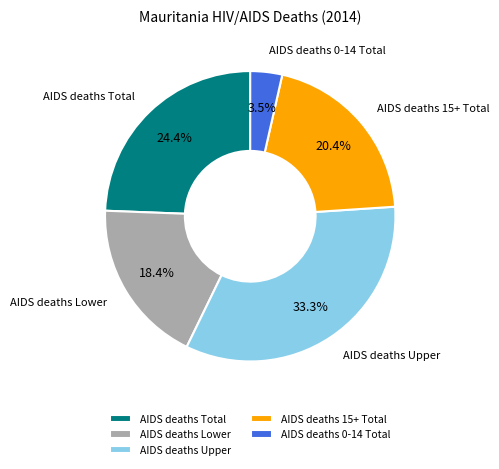

Rank the categories by value from lowest to highest.

AIDS deaths 0-14 Total, AIDS deaths Lower, AIDS deaths 15+ Total, AIDS deaths Total, AIDS deaths Upper